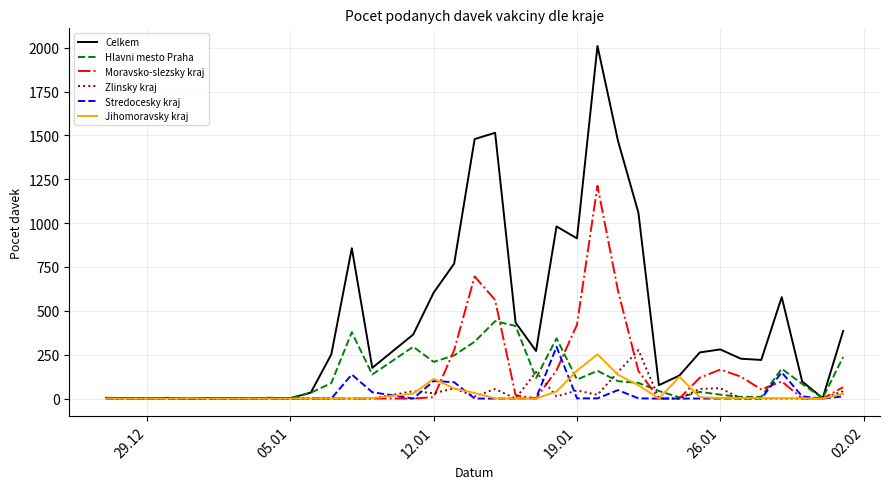

Which series has the widest spread of values?

Celkem